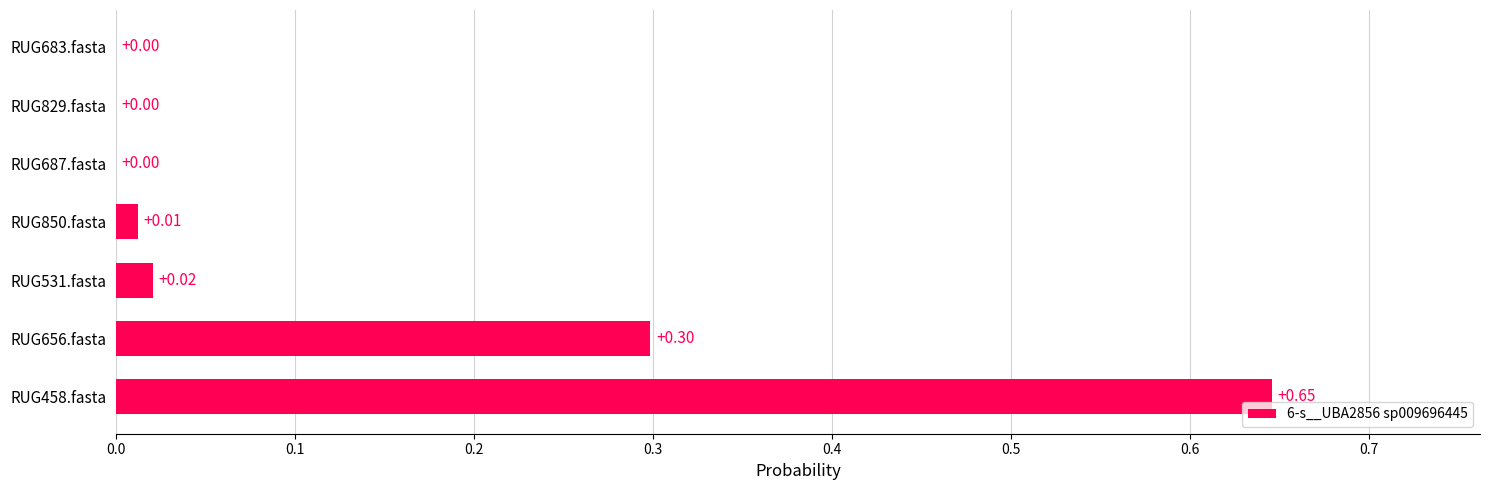

Between RUG531.fasta and RUG683.fasta, which is larger?

RUG531.fasta